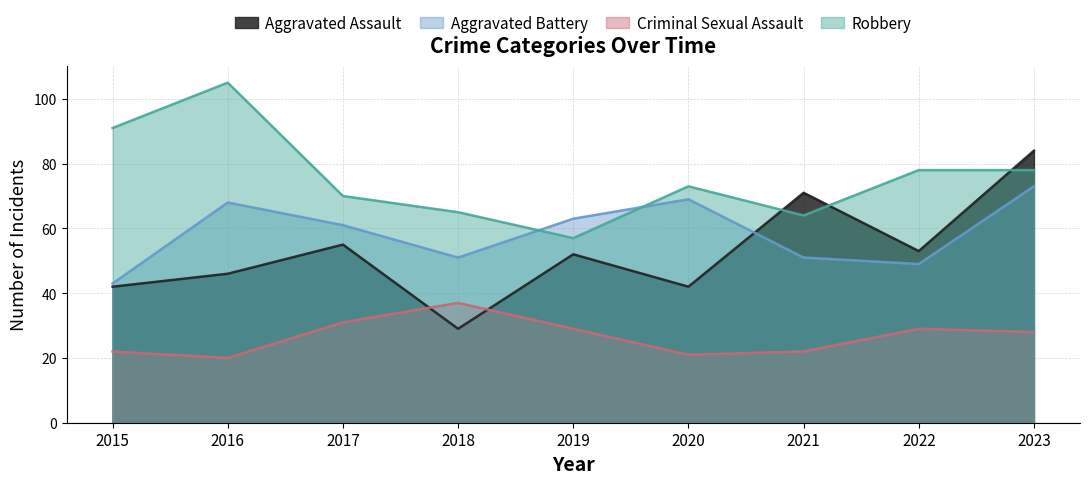

Reading left to right, extract all data points from this chart.

Aggravated Assault: 2015=42	2016=46	2017=55	2018=29	2019=52	2020=42	2021=71	2022=53	2023=84
Aggravated Battery: 2015=43	2016=68	2017=61	2018=51	2019=63	2020=69	2021=51	2022=49	2023=73
Criminal Sexual Assault: 2015=22	2016=20	2017=31	2018=37	2019=29	2020=21	2021=22	2022=29	2023=28
Robbery: 2015=91	2016=105	2017=70	2018=65	2019=57	2020=73	2021=64	2022=78	2023=78